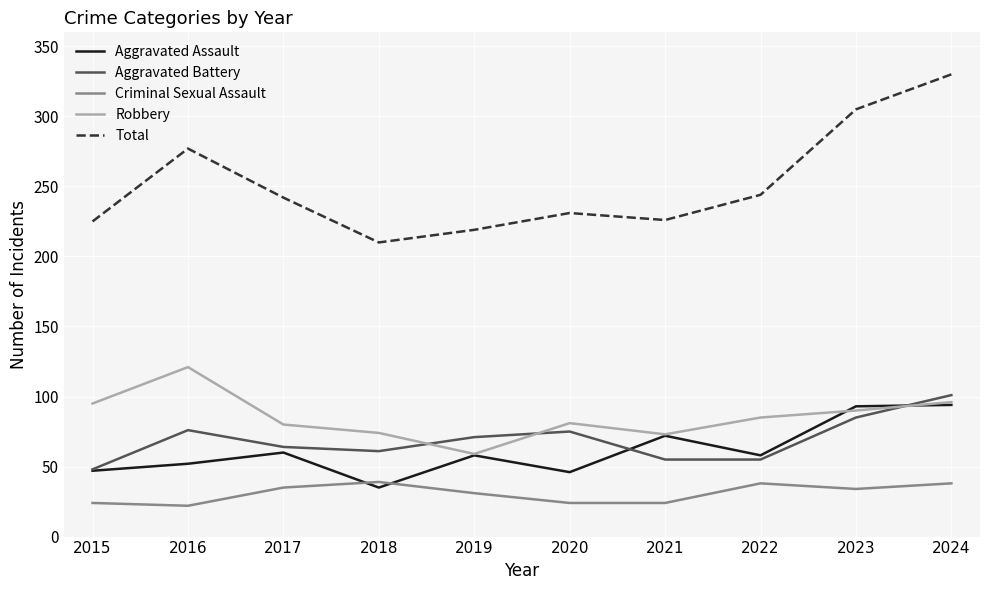

What is the sum of all Aggravated Battery values?

691